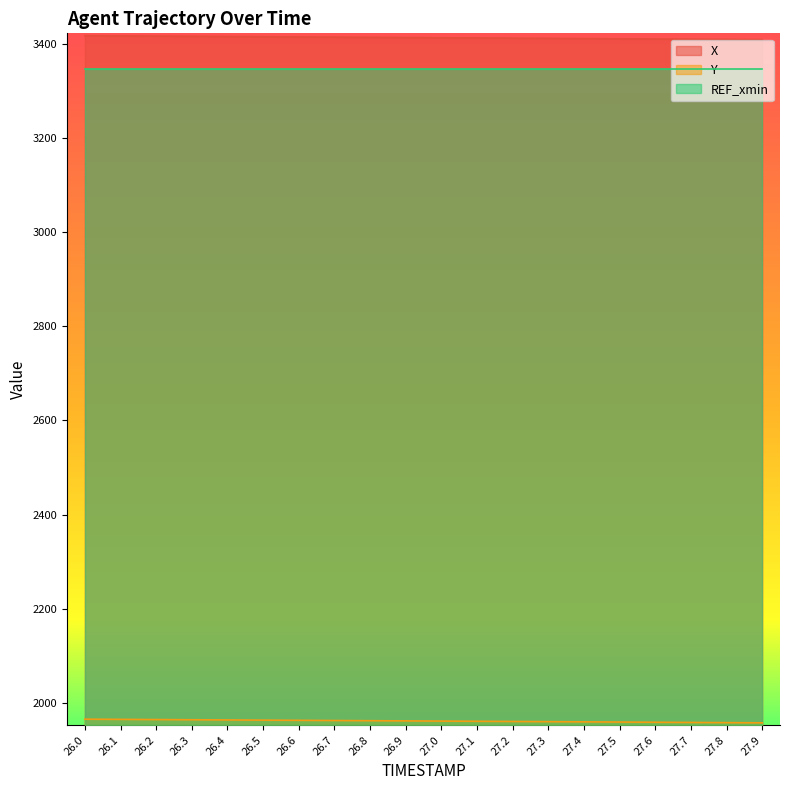

True or false: Y has more than 0 points higher than both neighbors.

False